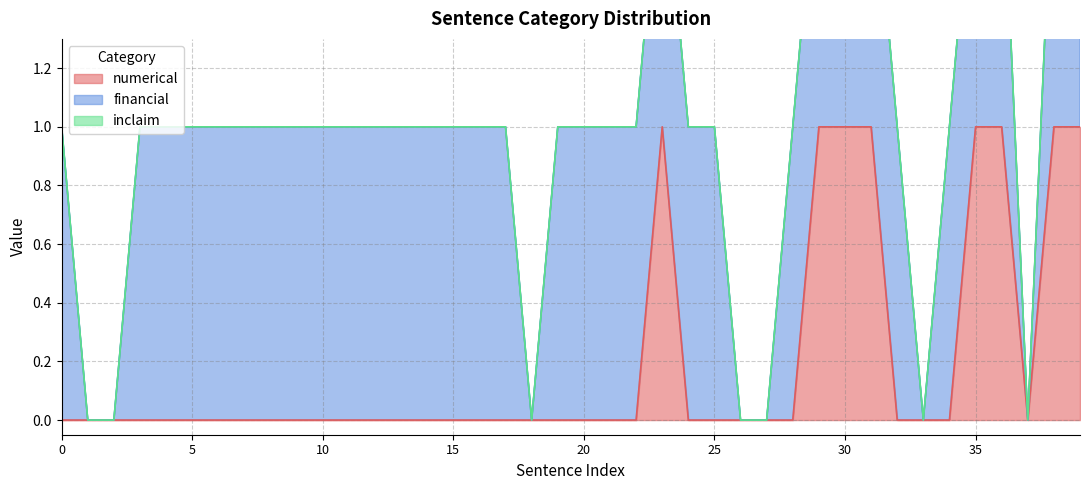

The value of numerical at 10 is 1. True or false?

False